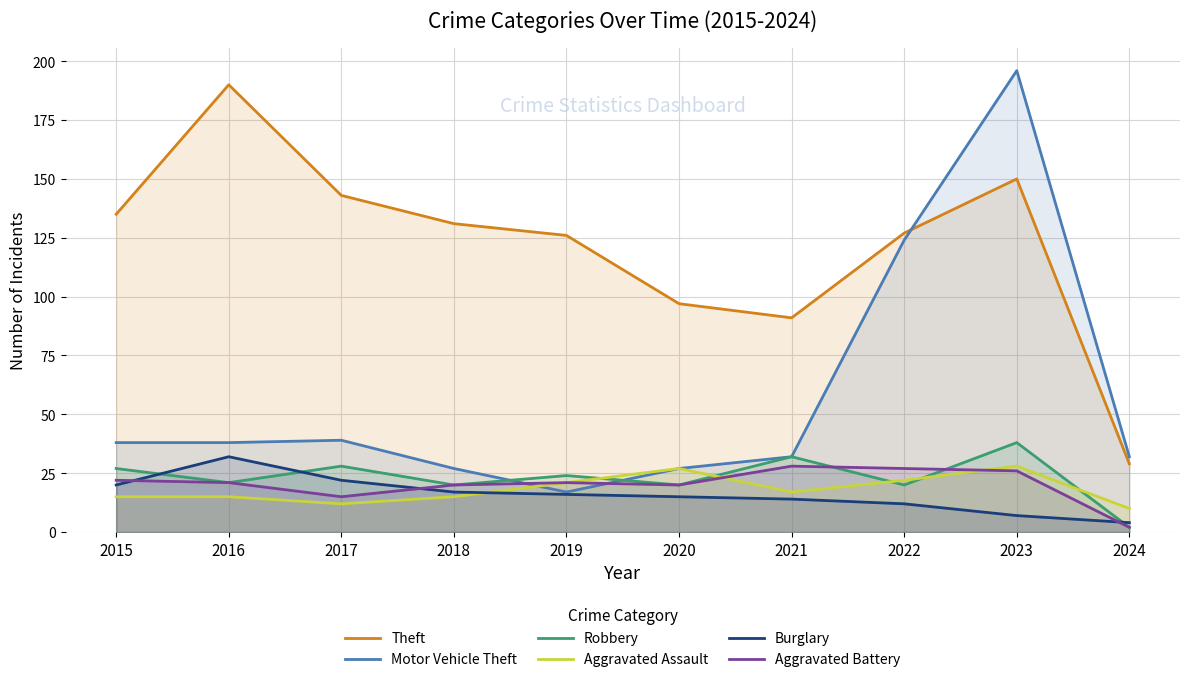

Reading left to right, what are all the values shown in this chart?

Theft: 2015=135	2016=190	2017=143	2018=131	2019=126	2020=97	2021=91	2022=127	2023=150	2024=29
Motor Vehicle Theft: 2015=38	2016=38	2017=39	2018=27	2019=17	2020=27	2021=32	2022=124	2023=196	2024=32
Robbery: 2015=27	2016=21	2017=28	2018=20	2019=24	2020=20	2021=32	2022=20	2023=38	2024=2
Aggravated Assault: 2015=15	2016=15	2017=12	2018=15	2019=21	2020=27	2021=17	2022=22	2023=28	2024=10
Burglary: 2015=20	2016=32	2017=22	2018=17	2019=16	2020=15	2021=14	2022=12	2023=7	2024=4
Aggravated Battery: 2015=22	2016=21	2017=15	2018=20	2019=21	2020=20	2021=28	2022=27	2023=26	2024=2